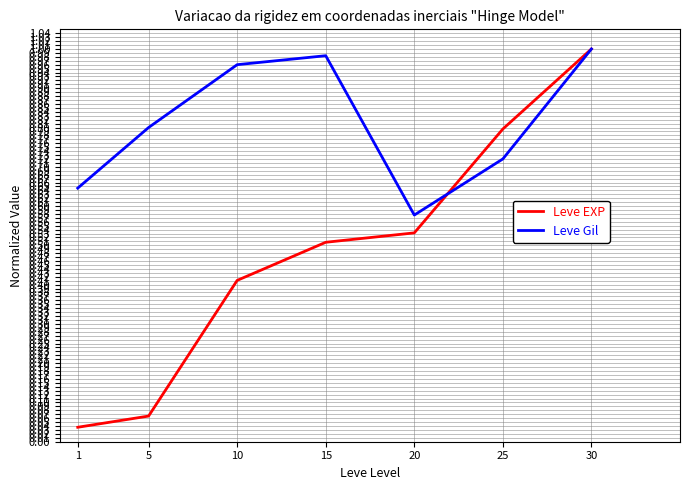

Which series changed the most between 15 and 20?

Leve Gil